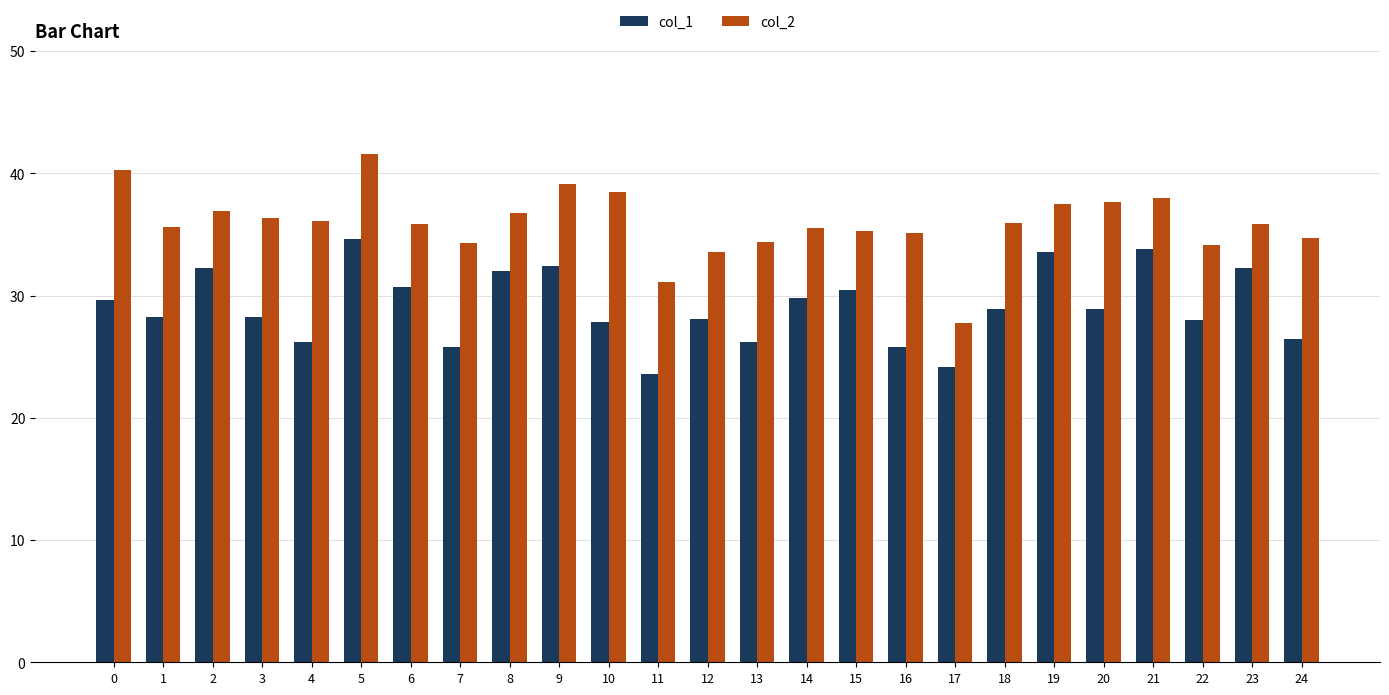

What is the difference between the maximum and minimum values in the col_2 series?

13.8